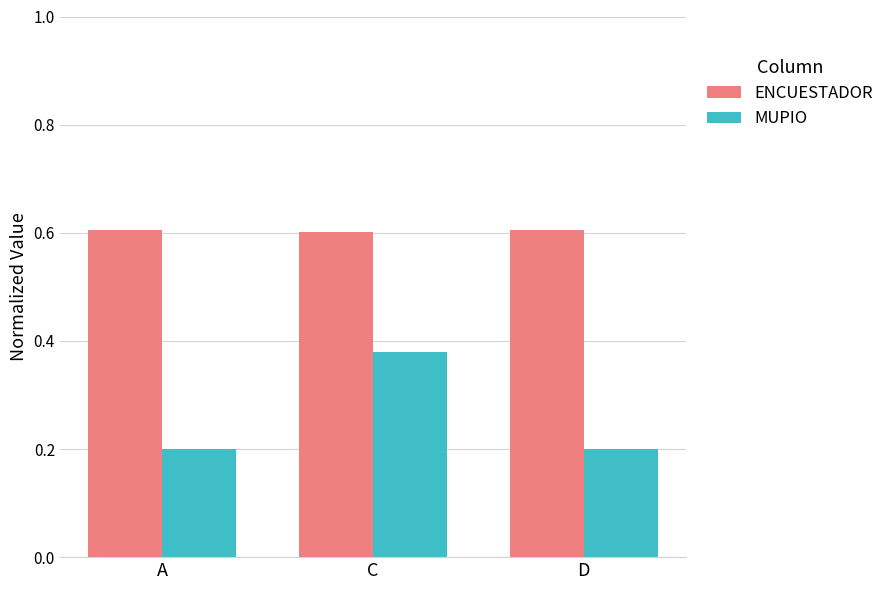

The value of ENCUESTADOR at D is 0.9. True or false?

False